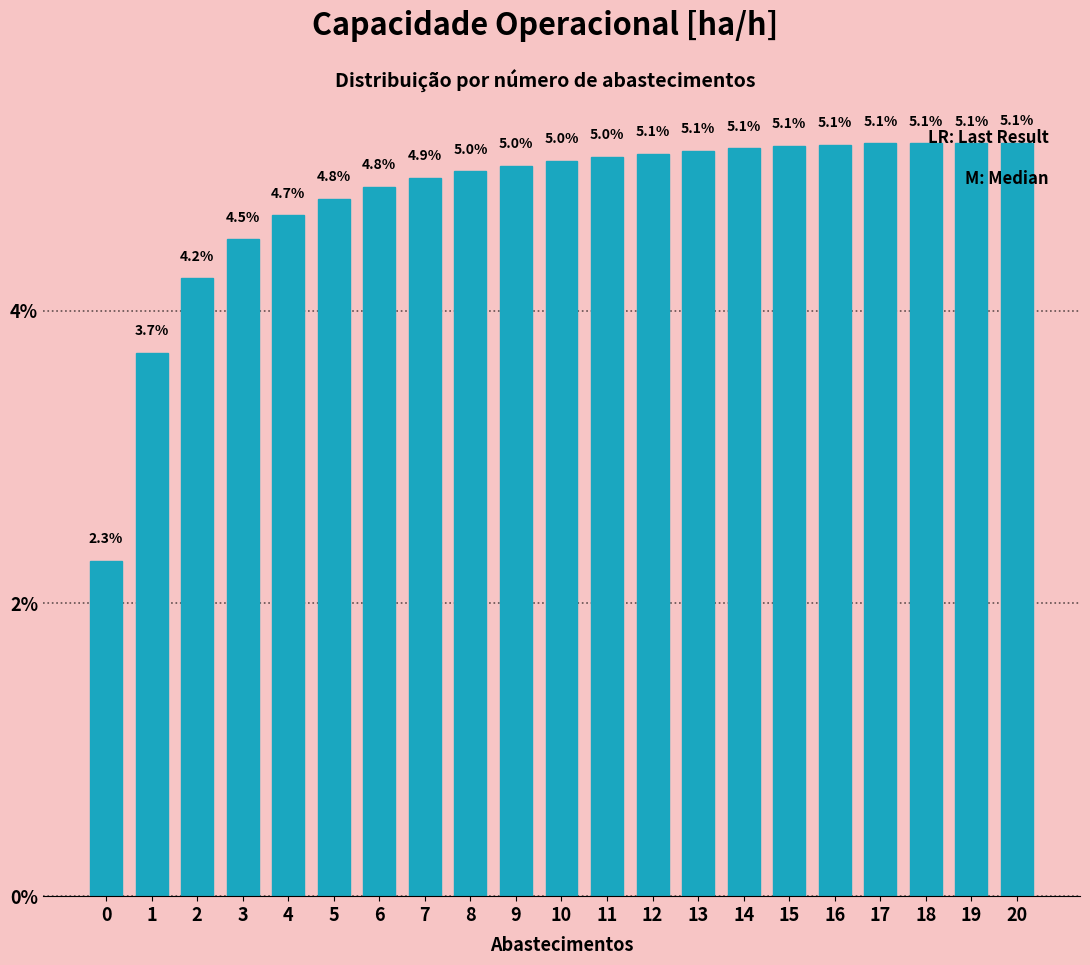

True or false: the data shows 2.3 at 0.

True